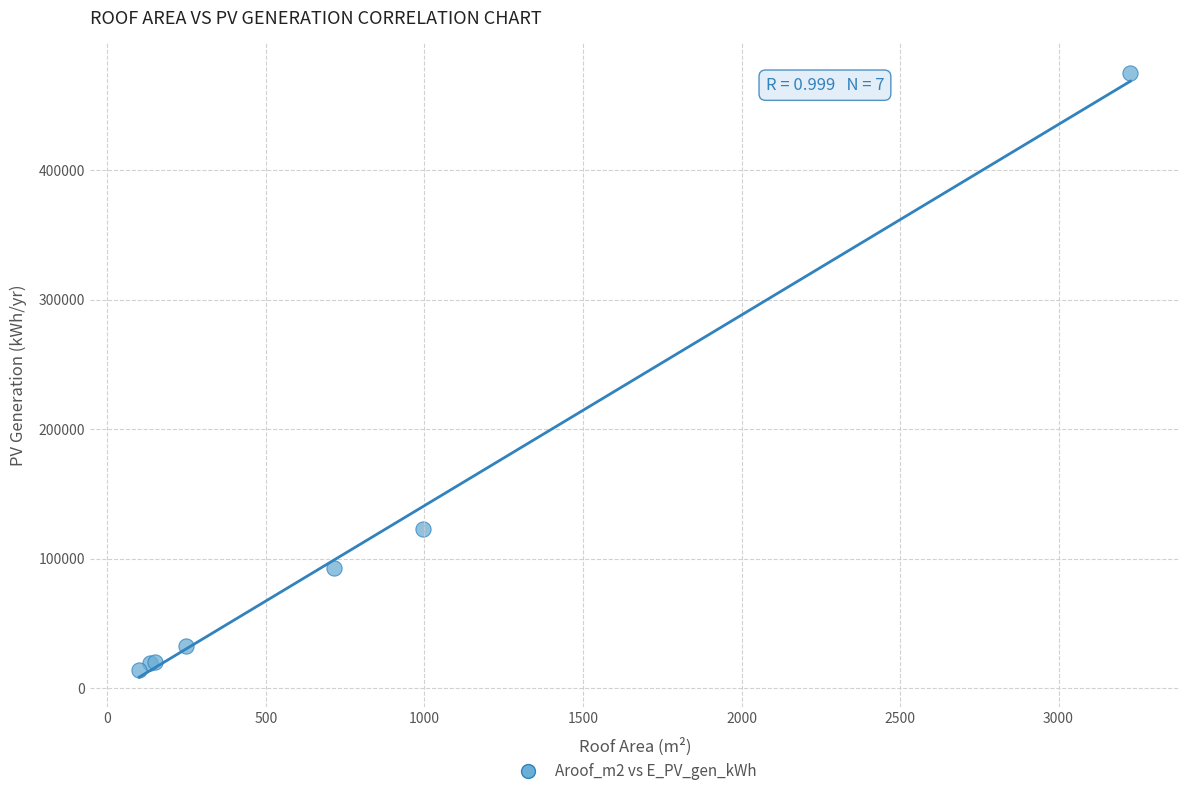

What Y value in the scatter plot is closest to 244243?

122974.6